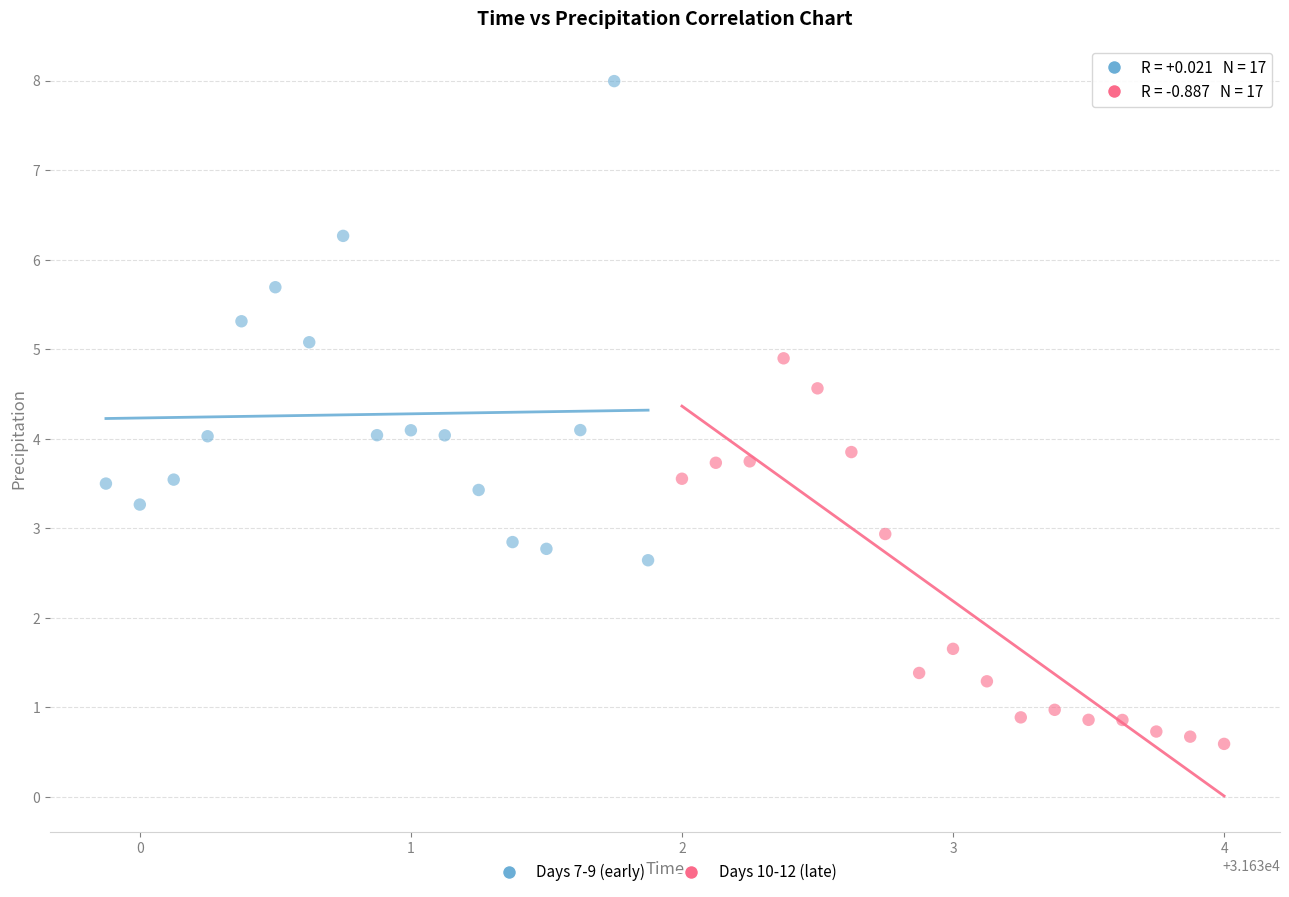

Which series contains the highest Y value?

Days 7-9 (early)